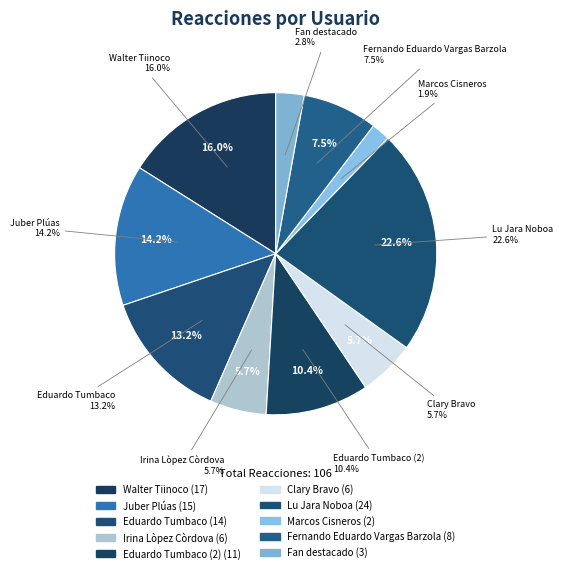

Rank the categories by value from lowest to highest.

Marcos Cisneros, Fan destacado, Irina Lòpez Còrdova, Clary Bravo, Fernando Eduardo Vargas Barzola, Eduardo Tumbaco (2), Eduardo Tumbaco, Juber Plúas, Walter Tiinoco, Lu Jara Noboa